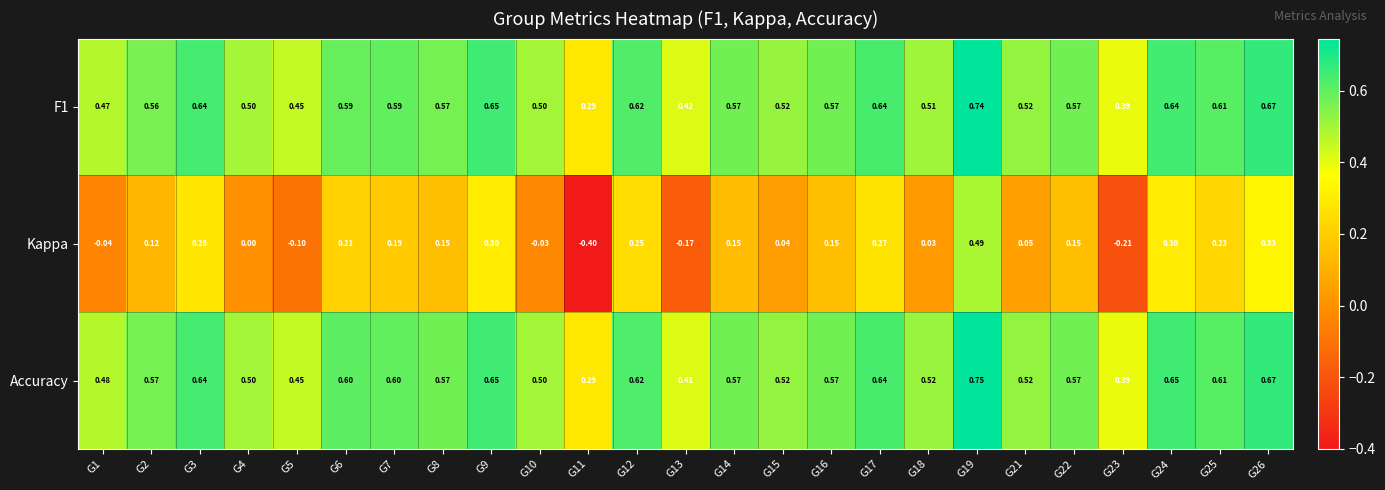

Which series has the largest total across all categories?

Accuracy